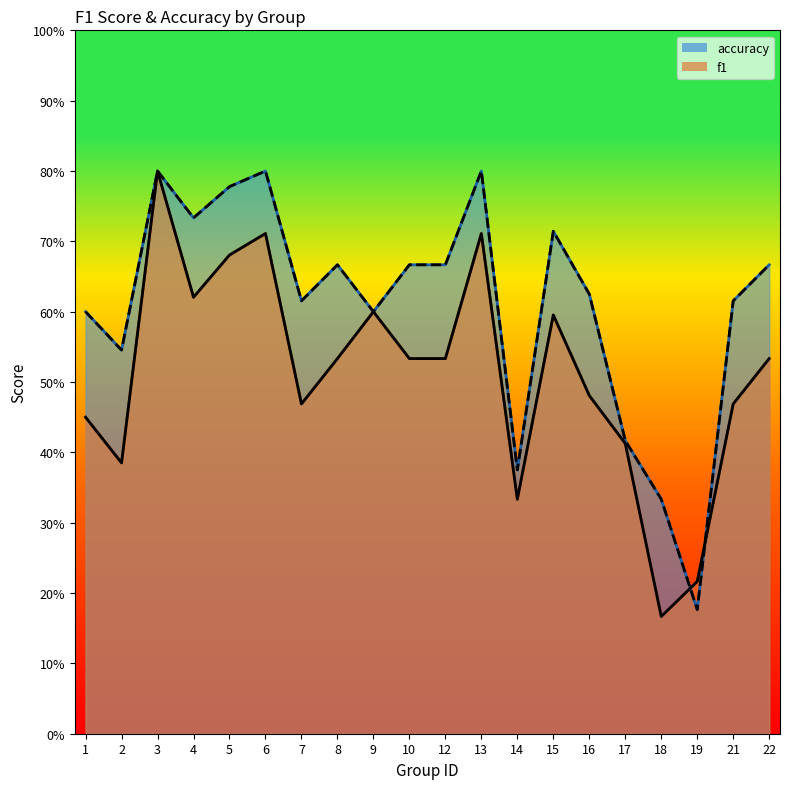

What is the minimum value for f1?

0.2